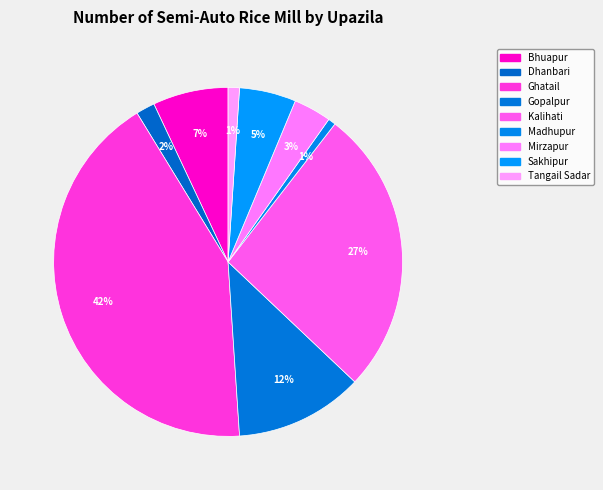

How many slices are in this pie chart?

9